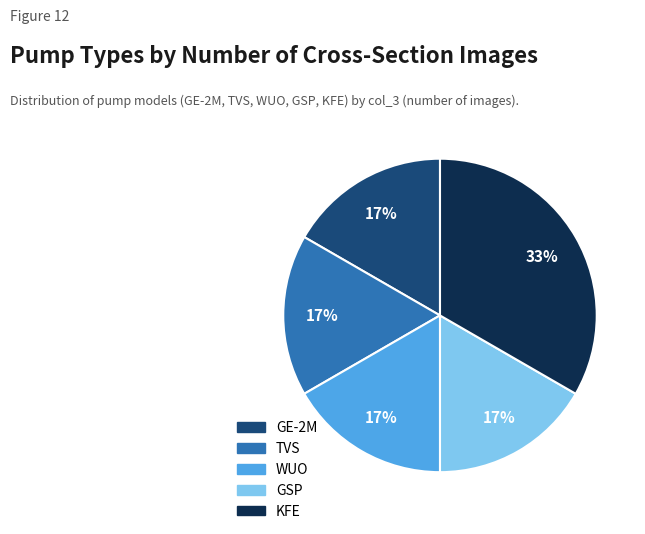

The TVS slice represents 30% of the pie. True or false?

False